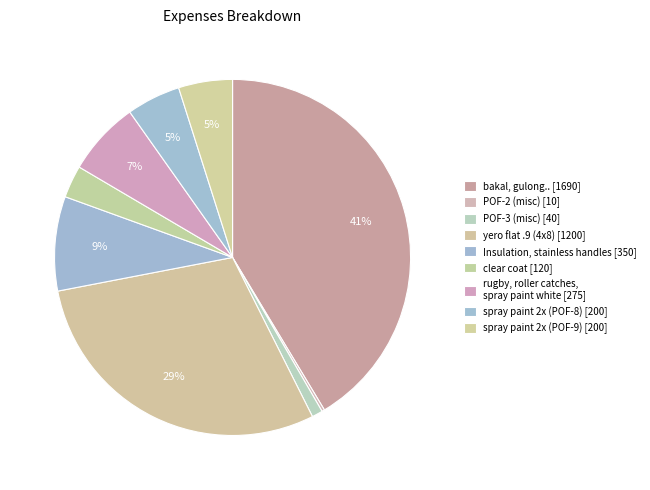

What is the largest slice in the pie chart?

bakal, gulong..